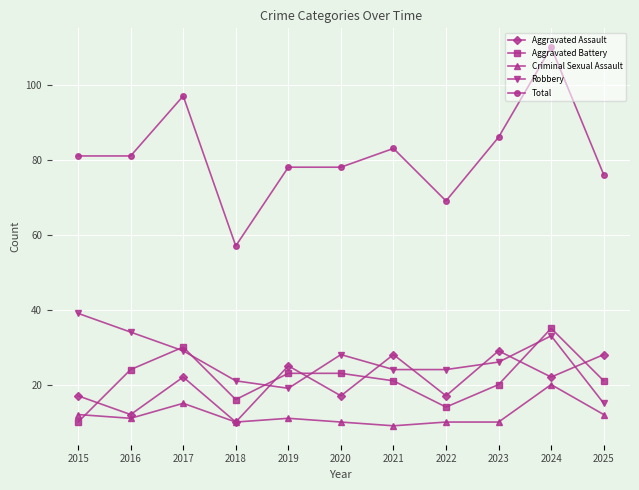

What is the total value across all series at 2015?

159